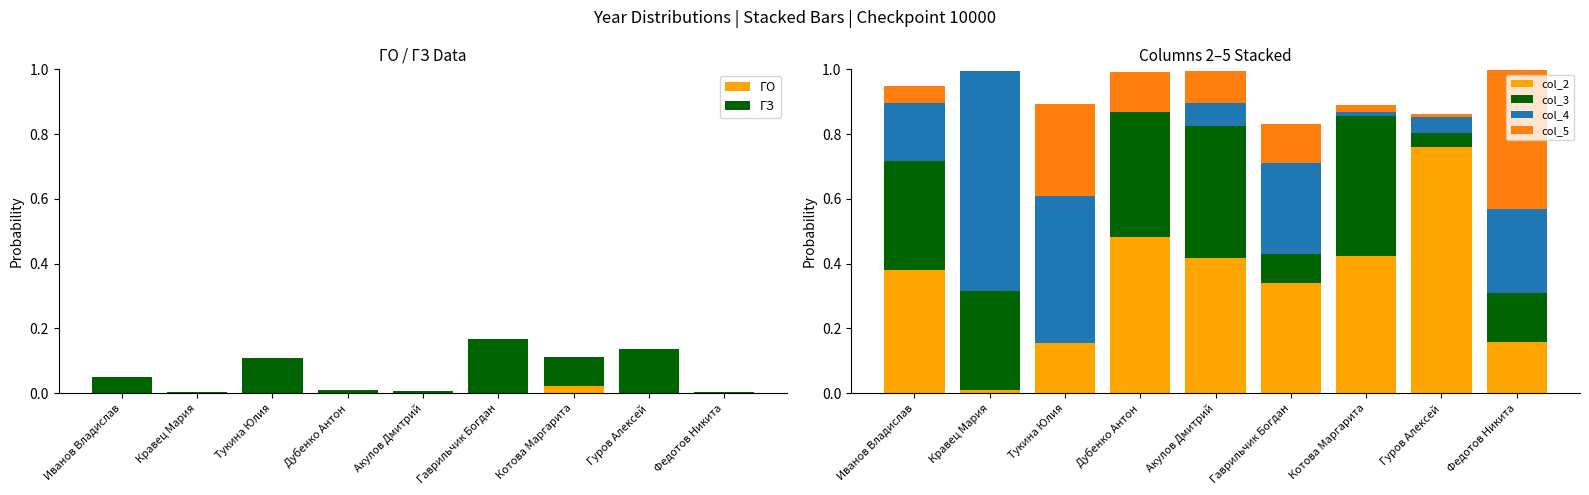

Reading left to right, what are all the values shown in this chart?

ГО: Иванов Владислав=0.0	Кравец Мария=0.0	Тукина Юлия=0.0	Дубенко Антон=0.0	Акулов Дмитрий=0.0	Гаврильчик Богдан=0.0	Котова Маргарита=0.0	Гуров Алексей=0.0	Федотов Никита=0.0
ГЗ: Иванов Владислав=0.0	Кравец Мария=0.0	Тукина Юлия=0.1	Дубенко Антон=0.0	Акулов Дмитрий=0.0	Гаврильчик Богдан=0.2	Котова Маргарита=0.1	Гуров Алексей=0.1	Федотов Никита=0.0
col_2: Иванов Владислав=0.4	Кравец Мария=0.0	Тукина Юлия=0.2	Дубенко Антон=0.5	Акулов Дмитрий=0.4	Гаврильчик Богдан=0.3	Котова Маргарита=0.4	Гуров Алексей=0.8	Федотов Никита=0.2
col_3: Иванов Владислав=0.3	Кравец Мария=0.3	Тукина Юлия=0.0	Дубенко Антон=0.4	Акулов Дмитрий=0.4	Гаврильчик Богдан=0.1	Котова Маргарита=0.4	Гуров Алексей=0.0	Федотов Никита=0.2
col_4: Иванов Владислав=0.2	Кравец Мария=0.7	Тукина Юлия=0.5	Дубенко Антон=0.0	Акулов Дмитрий=0.1	Гаврильчик Богдан=0.3	Котова Маргарита=0.0	Гуров Алексей=0.1	Федотов Никита=0.3
col_5: Иванов Владислав=0.1	Кравец Мария=0.0	Тукина Юлия=0.3	Дубенко Антон=0.1	Акулов Дмитрий=0.1	Гаврильчик Богдан=0.1	Котова Маргарита=0.0	Гуров Алексей=0.0	Федотов Никита=0.4